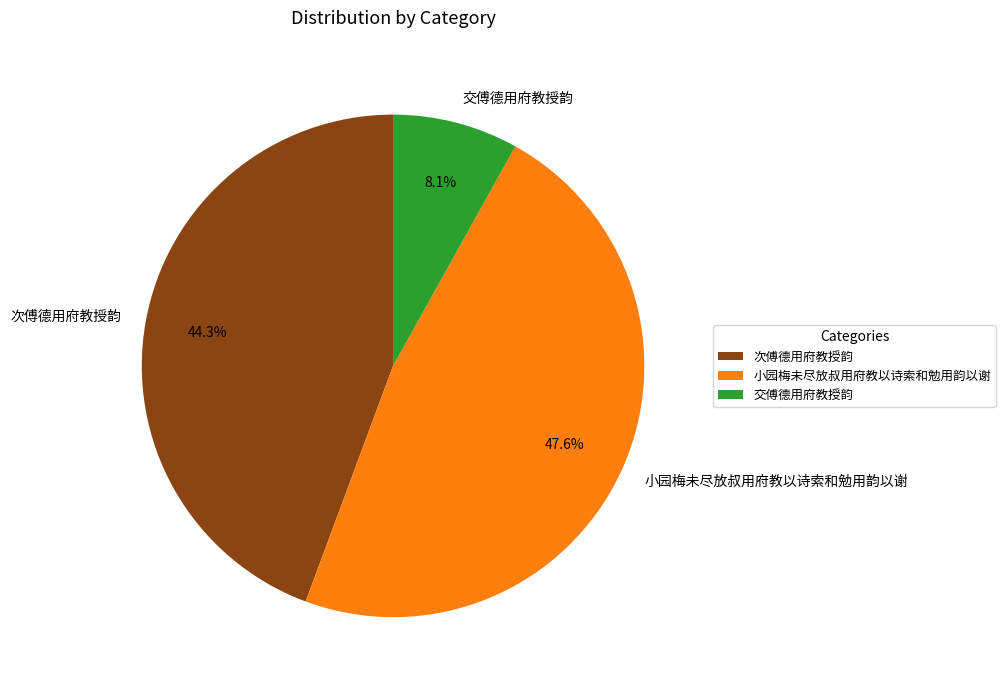

Which category has the biggest portion of the pie?

小园梅未尽放叔用府教以诗索和勉用韵以谢